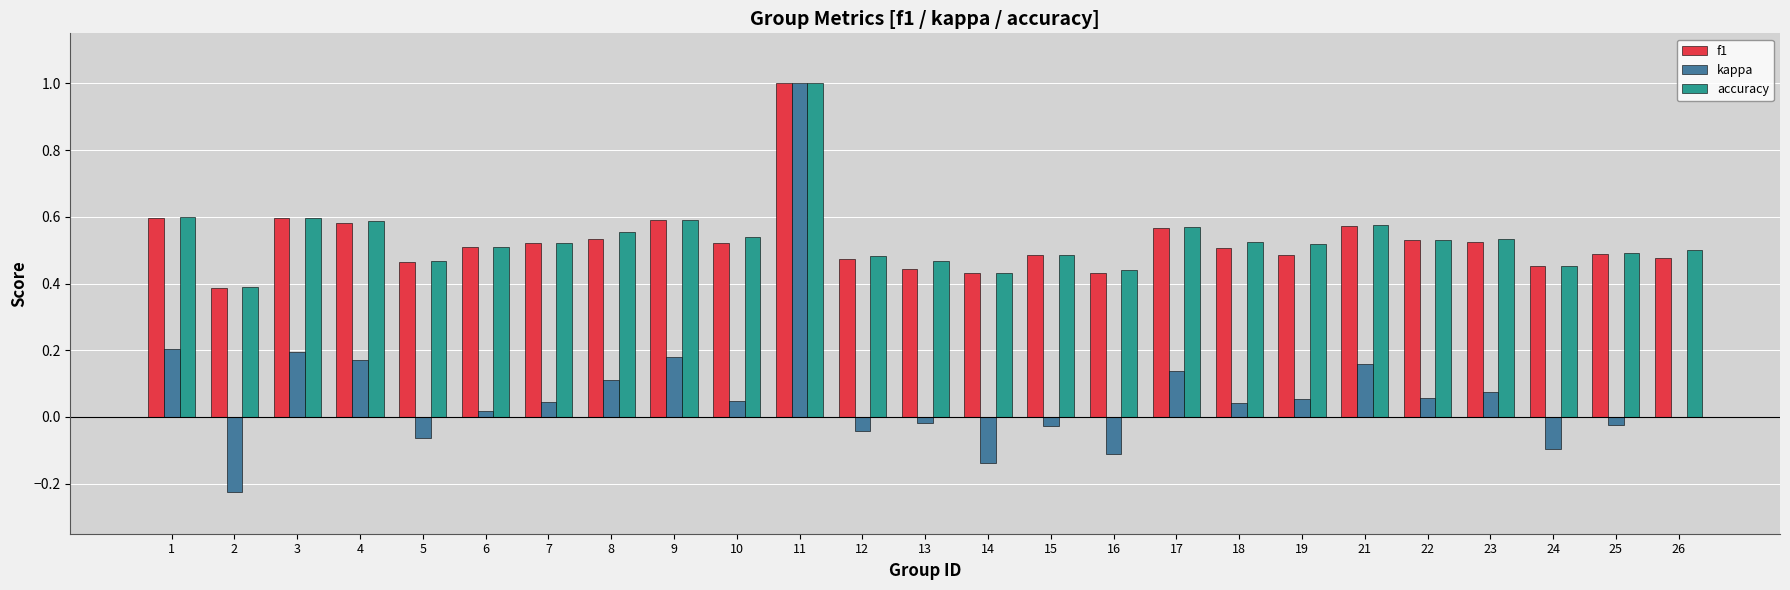

The value of kappa at 6 is 0.0. True or false?

True